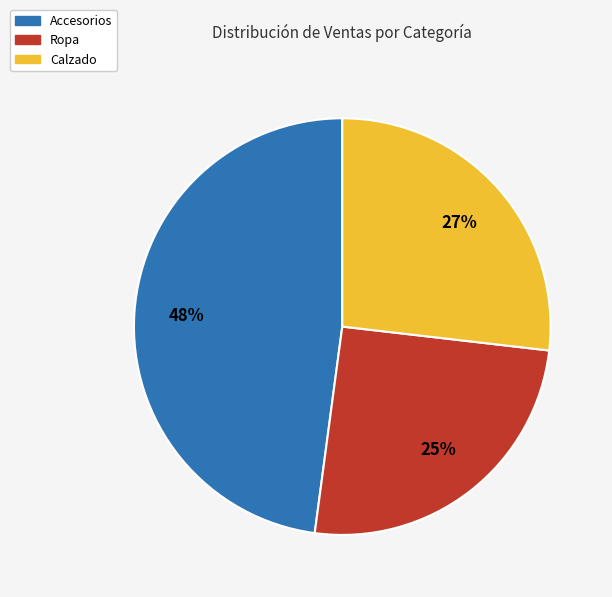

How many slices are in this pie chart?

3